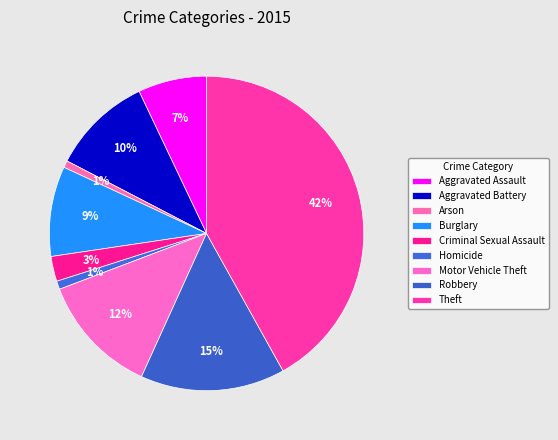

To the nearest percent, what portion does Criminal Sexual Assault represent?

3%